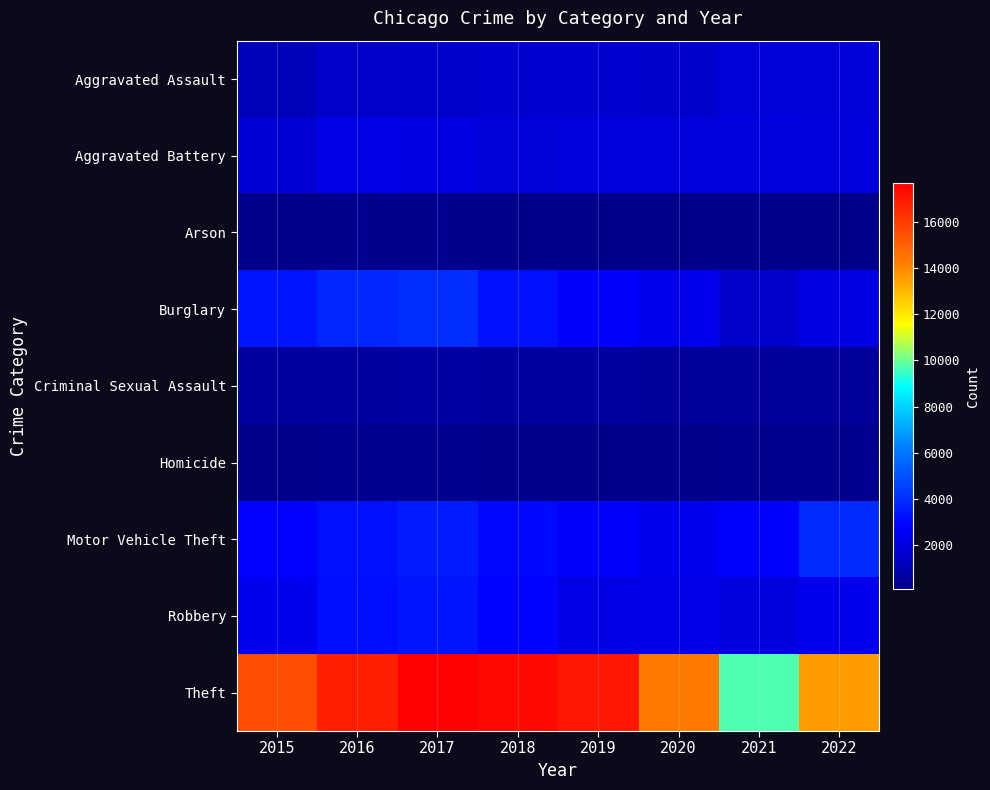

Which has a higher value, 2018 or 2015?

2018